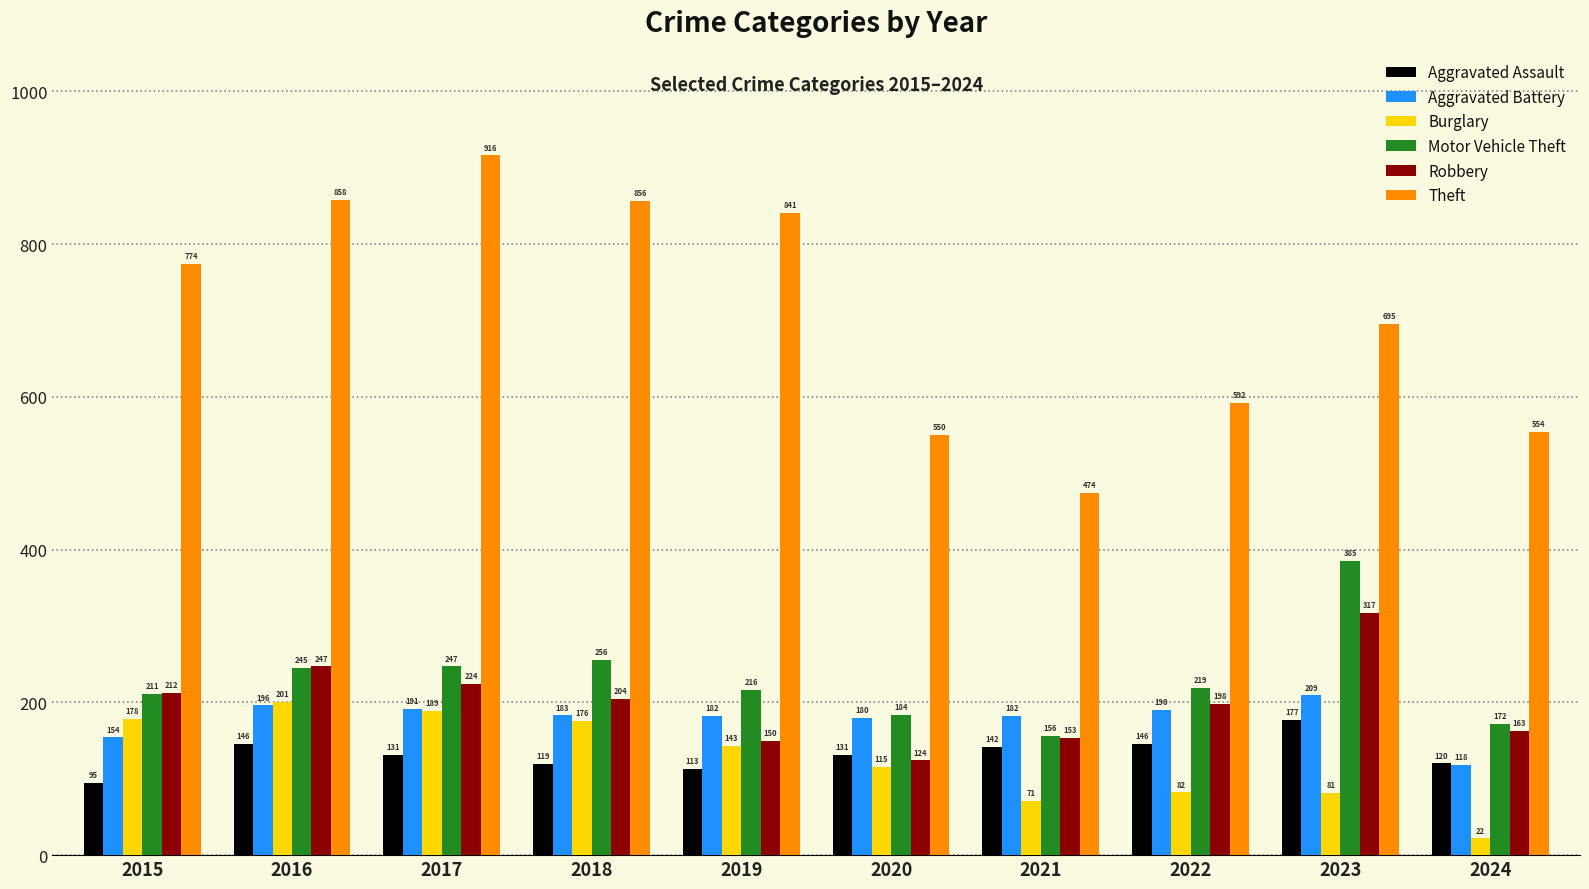

What is the difference between the highest and lowest values at 2019?

728